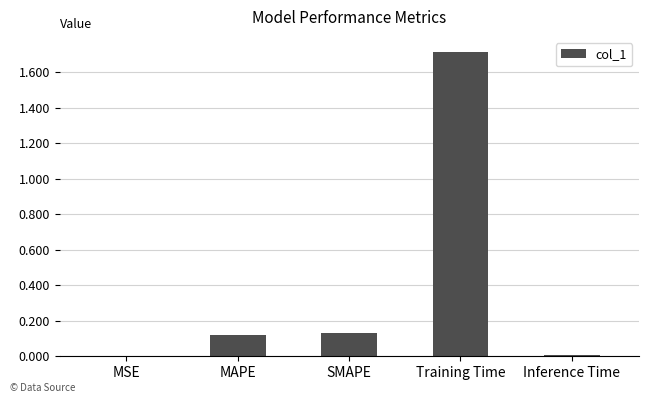

What is the greatest value displayed?

1.7